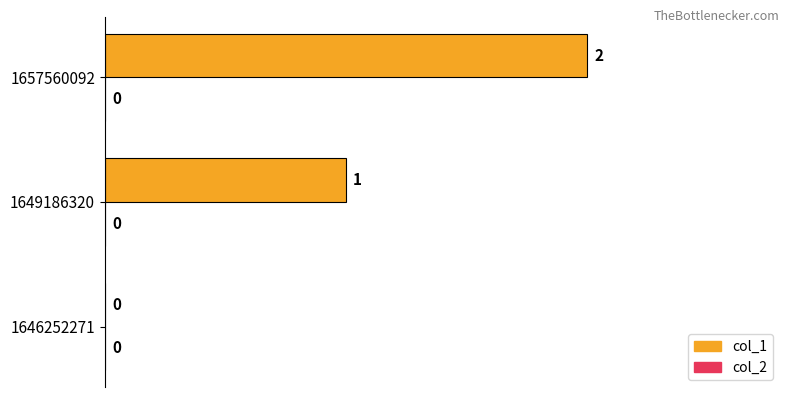

The chart shows a value of 1 at 1649186320. True or false?

True